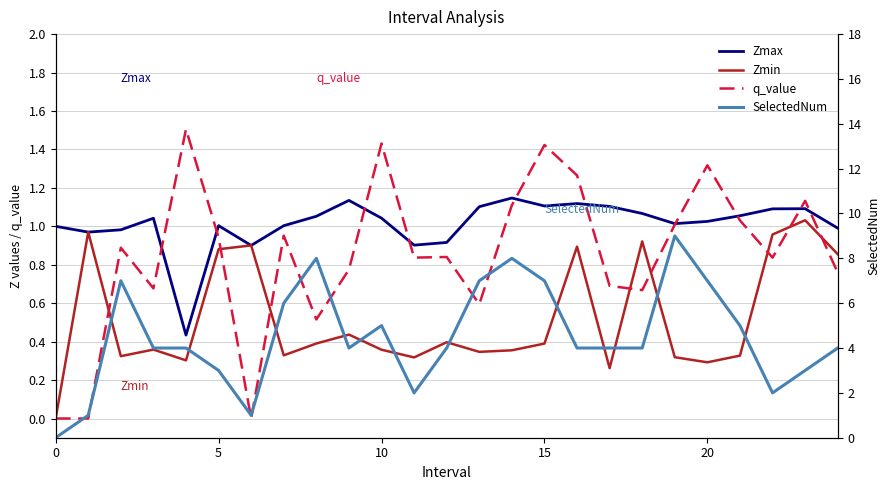

What is the greatest value displayed?

9.0